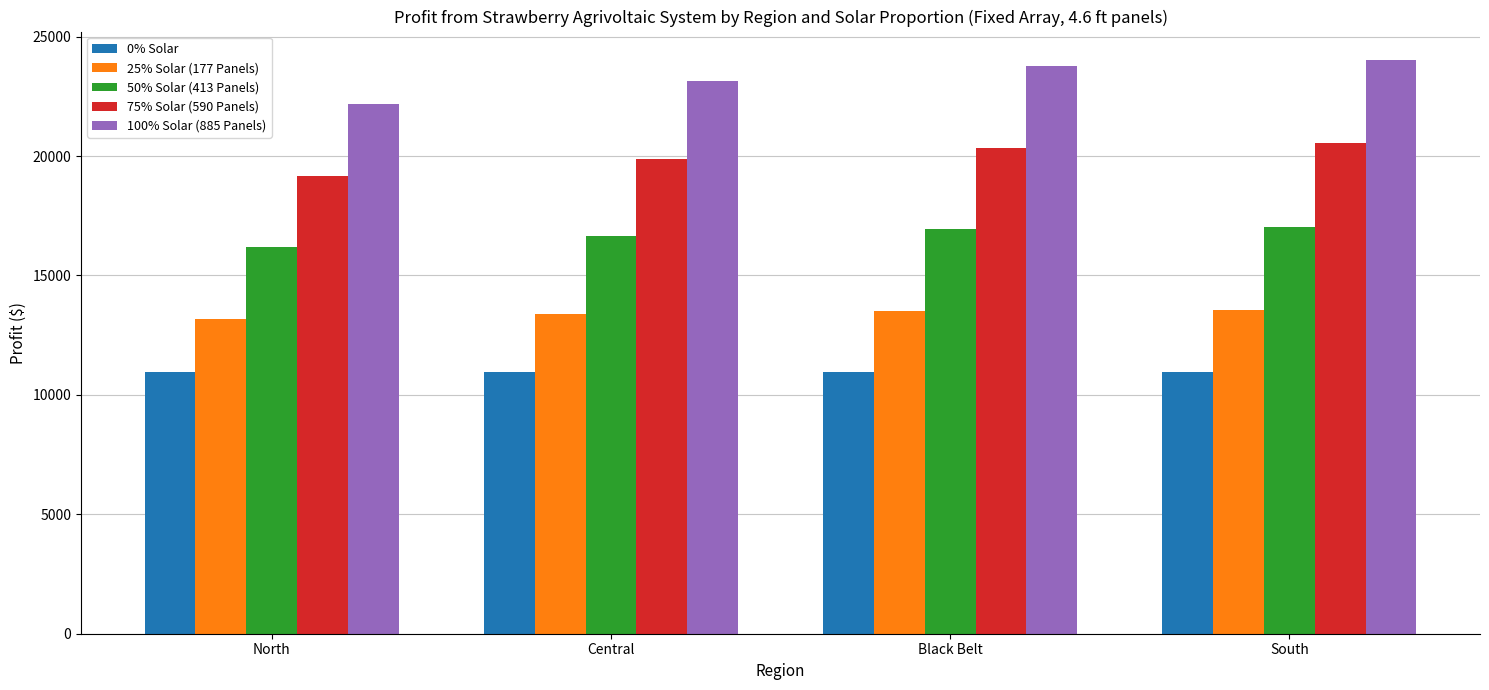

What is the average value of the 0% Solar series?

10941